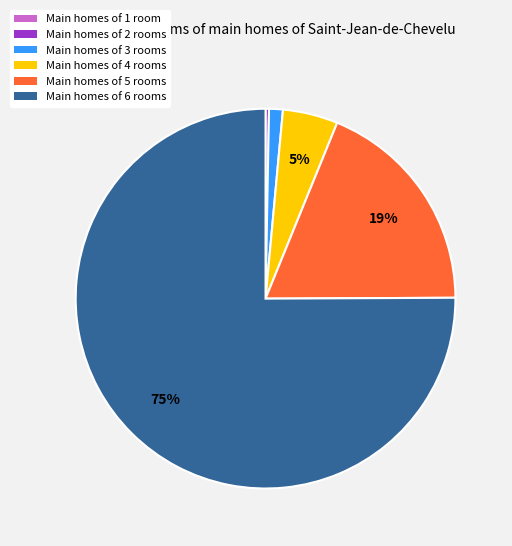

Which category has the biggest portion of the pie?

Main homes of 6 rooms